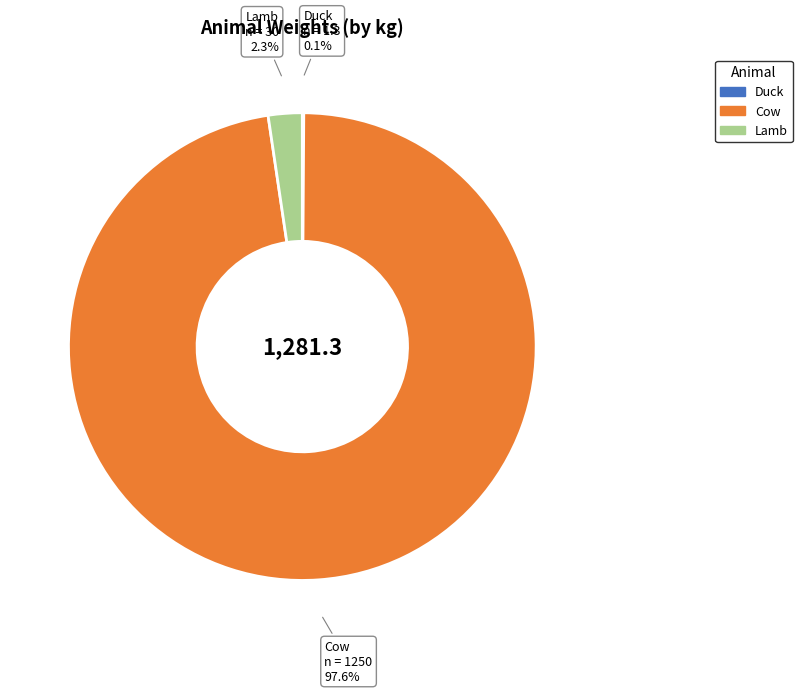

To the nearest percent, what is the difference between the largest and smallest slice percentages?

97%